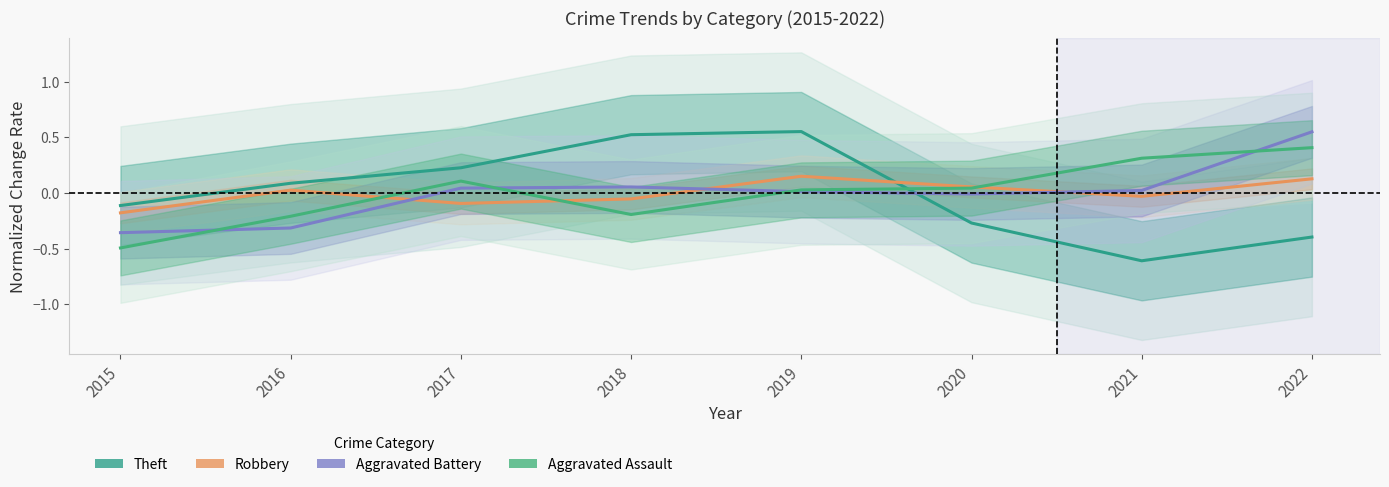

List the labels in order of Theft value, largest first.

2019, 2018, 2017, 2016, 2015, 2020, 2022, 2021